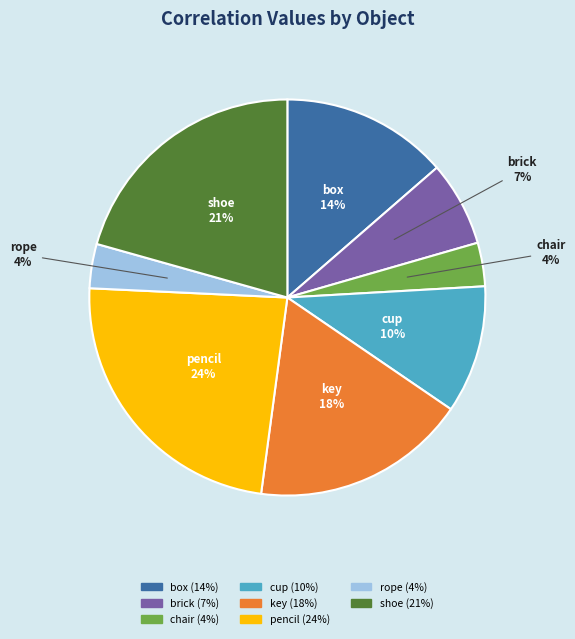

To the nearest percent, what percentage of the pie is pencil?

24%